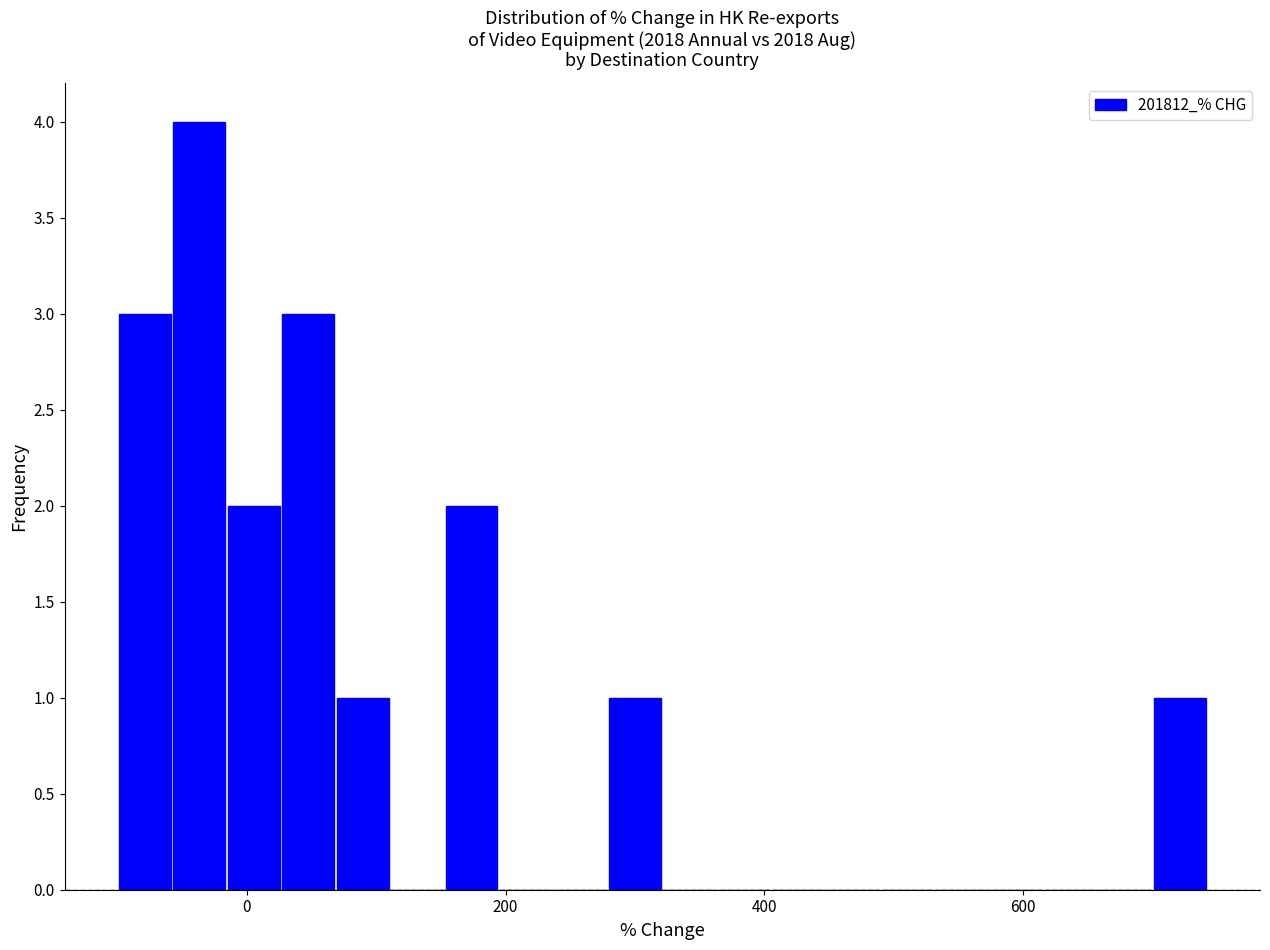

Around what value on the x-axis is the tallest bar? Give the approximate position of its centre, as read against the axis.

-40